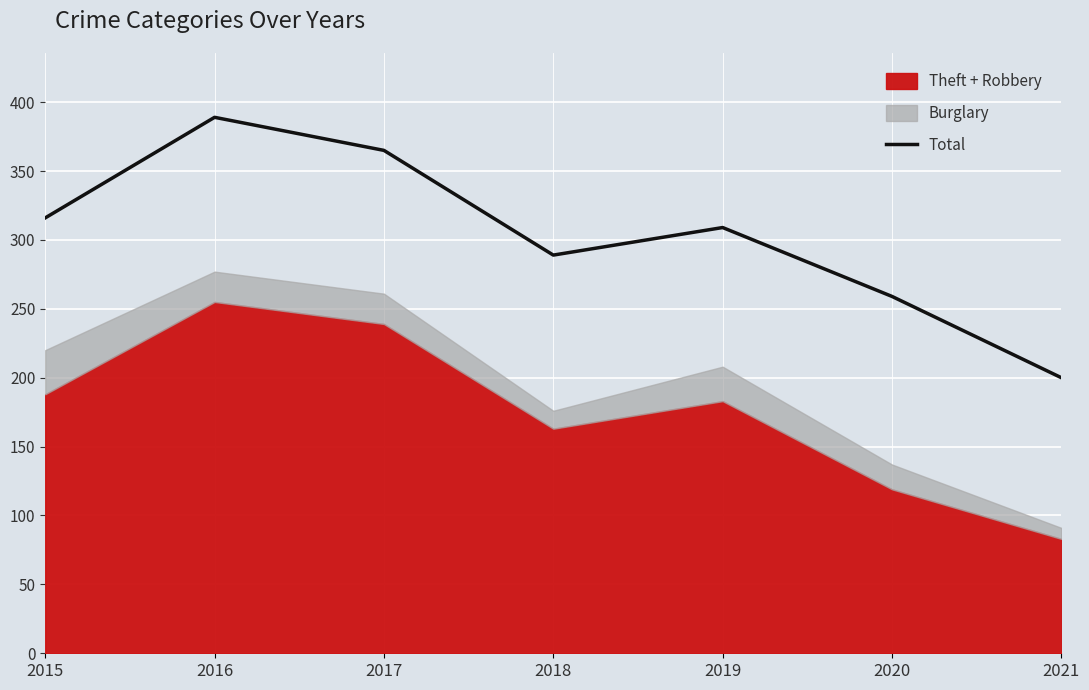

What is the sum of all values?

2127